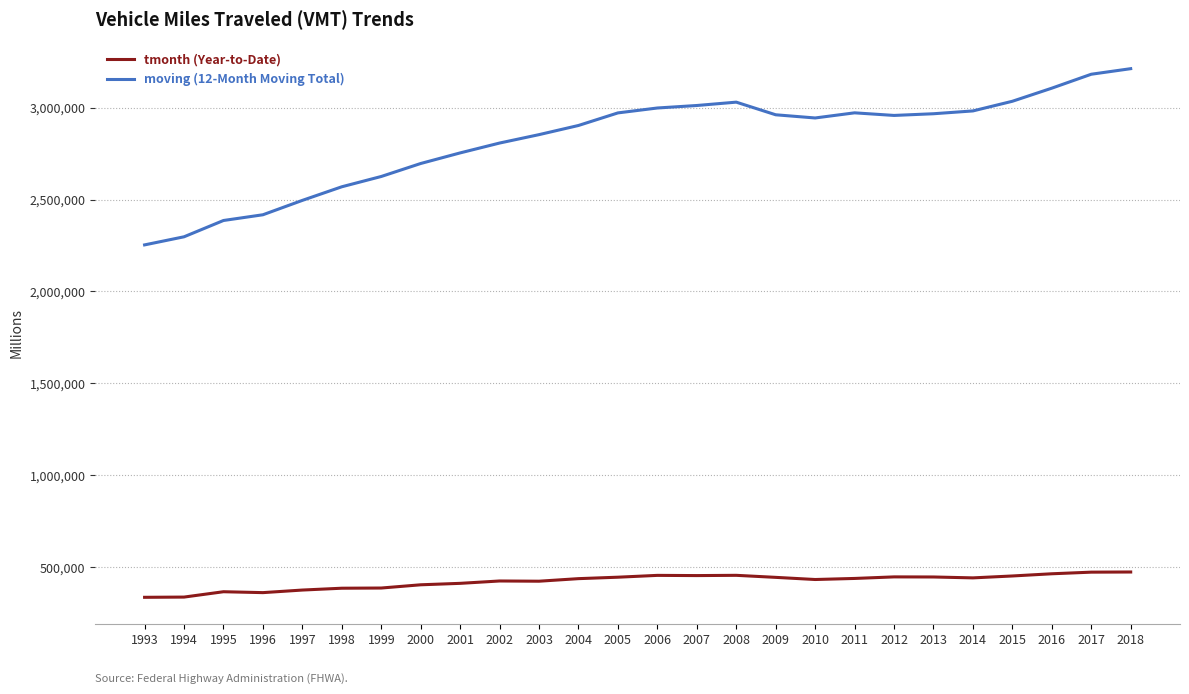

True or false: tmonth (Year-to-Date) and moving (12-Month Moving Total) cross at least once.

False